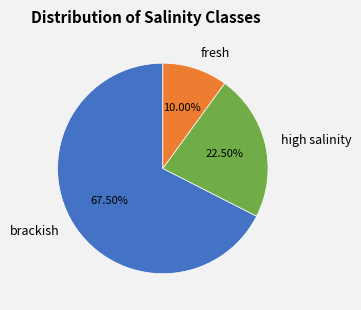

Is the sum of high salinity and fresh greater than half?

No